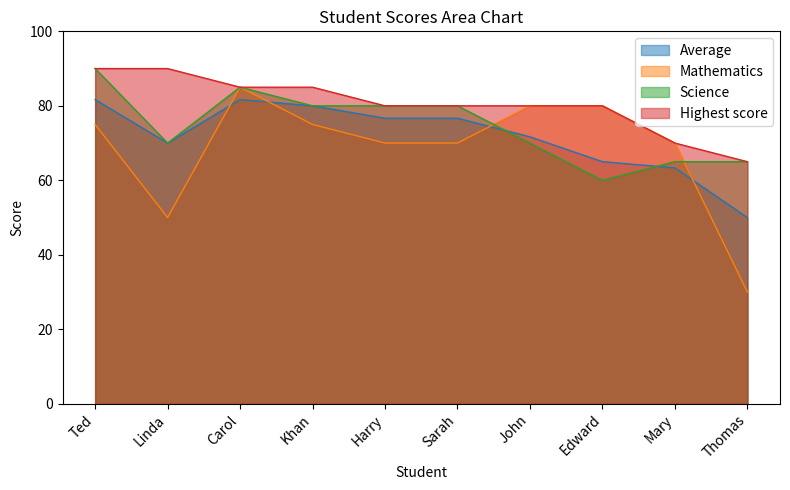

The value of Average at Mary is 63.3. True or false?

True